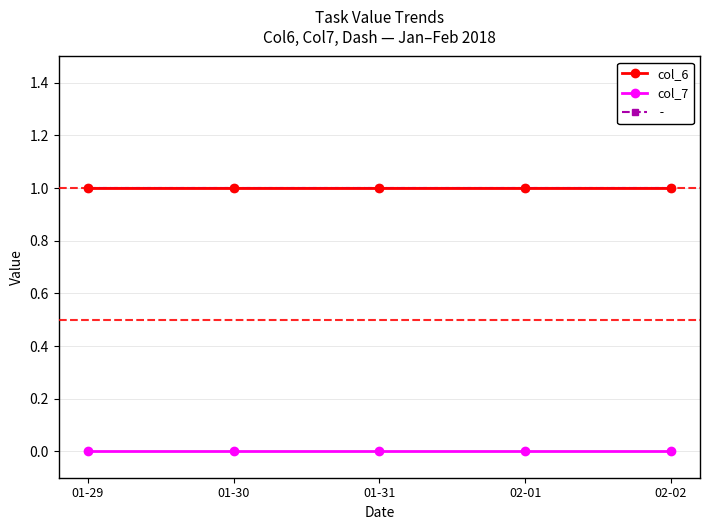

What position from the left is 01-31?

3